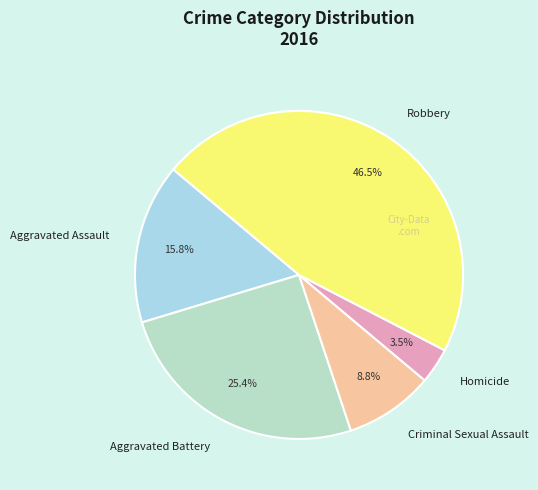

Rank the categories by value from highest to lowest.

Robbery, Aggravated Battery, Aggravated Assault, Criminal Sexual Assault, Homicide